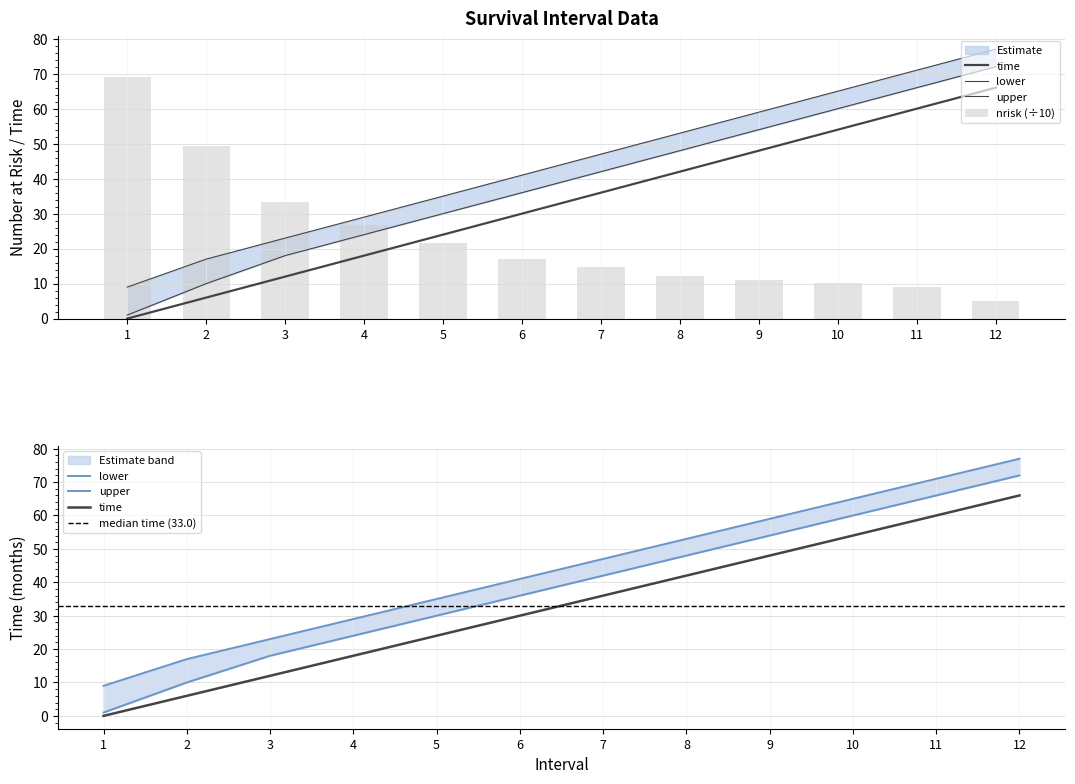

Is the value of nrisk at 11 greater than the value of lower at 4?

No